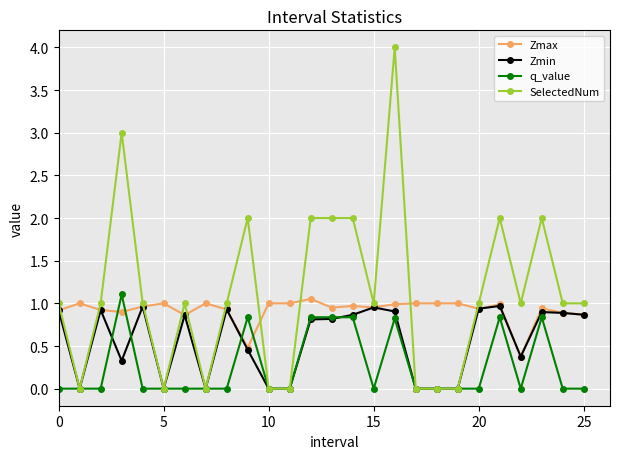

Which series has the largest range (max minus min)?

SelectedNum